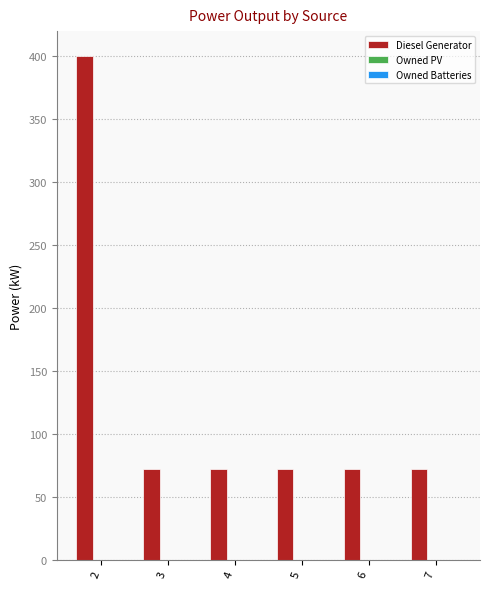

What is the ratio of the value at 2 to the value at 6?

5.6